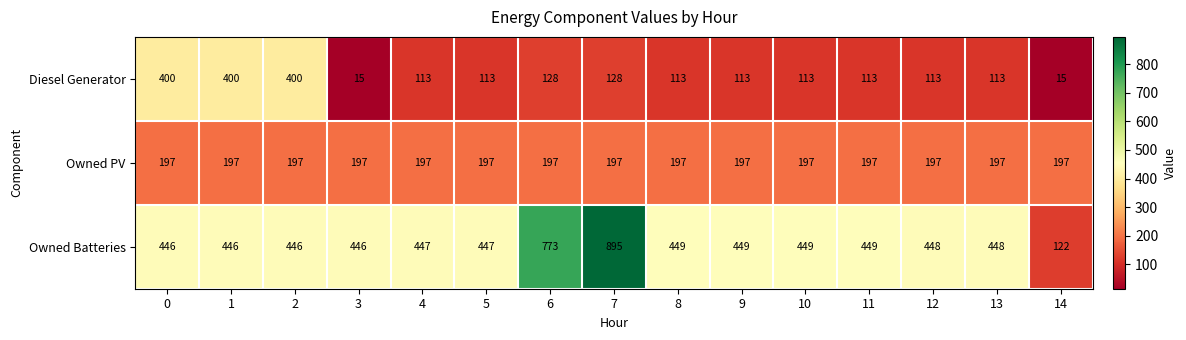

At which category is the sum across all series the highest?

7